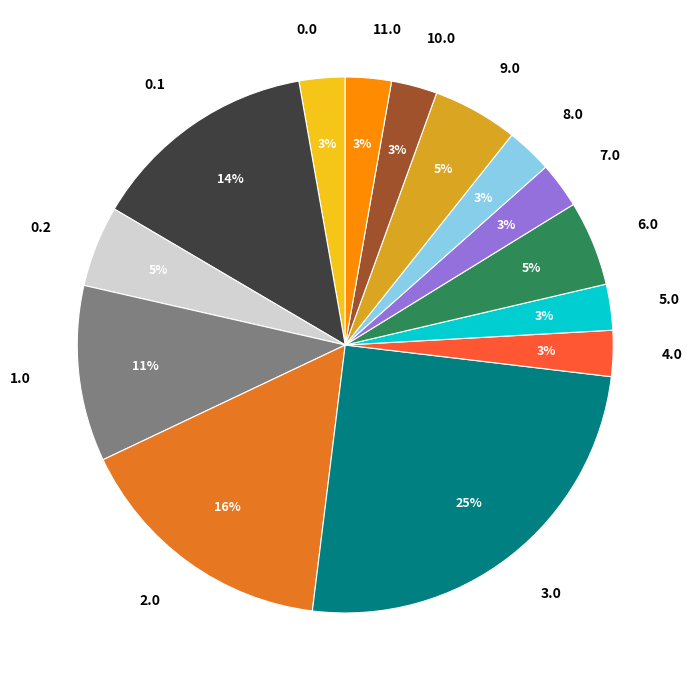

Approximately how many times larger is the value at 0.0 compared to 1.0?

0.3